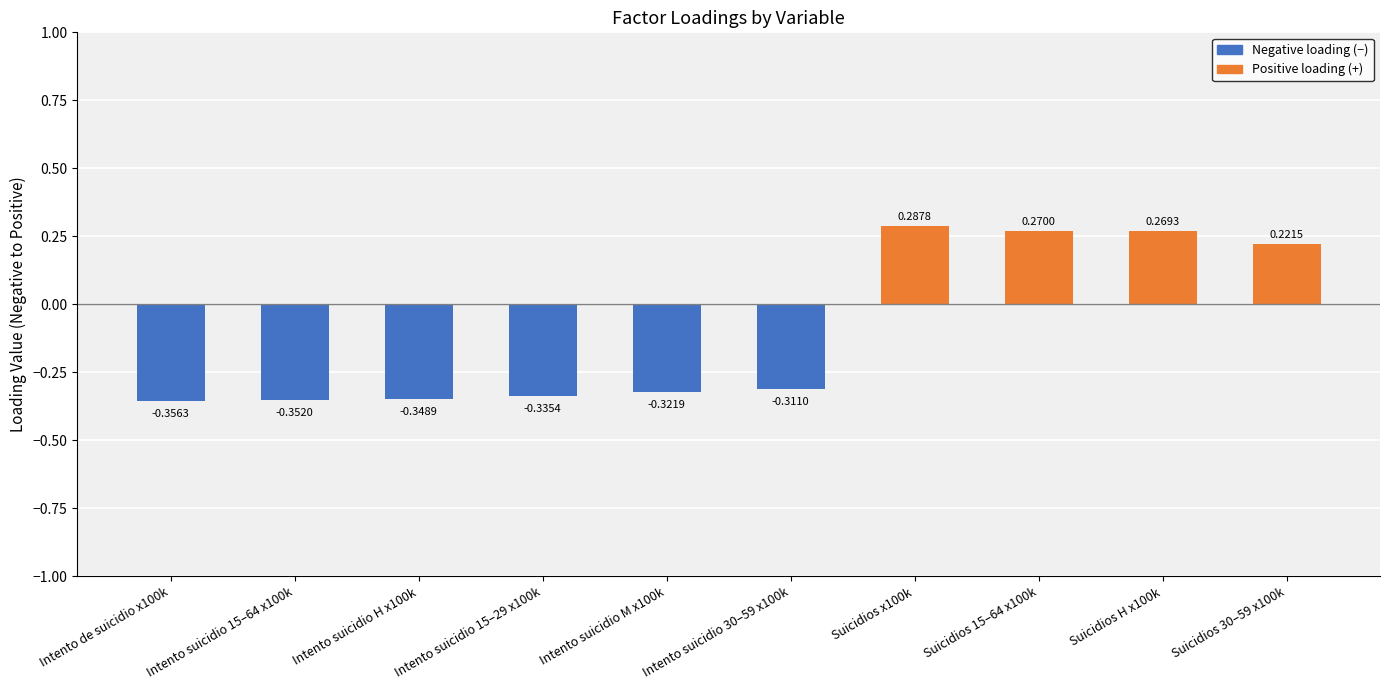

What is the sum of the values at Intento suicidio H x100k and Intento suicidio M x100k?

-0.7